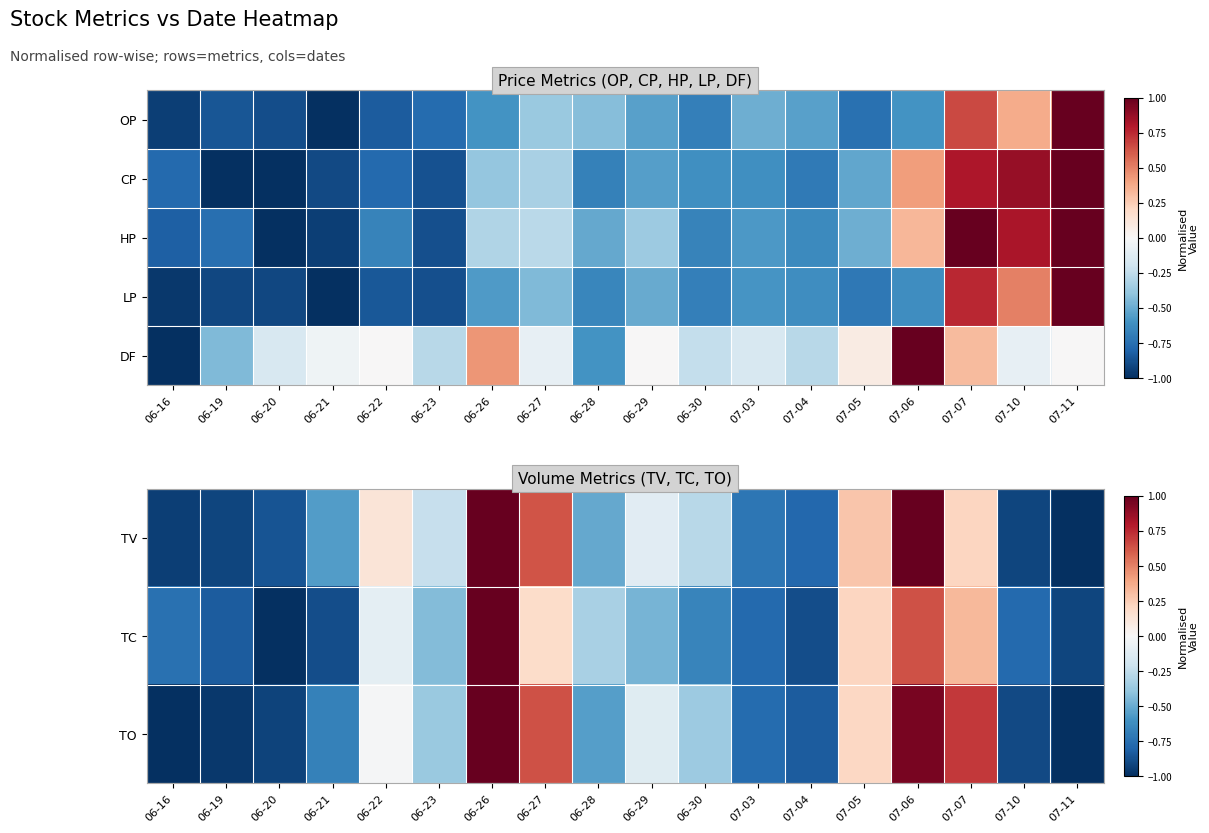

What is the sum of all TC values?

-6.5